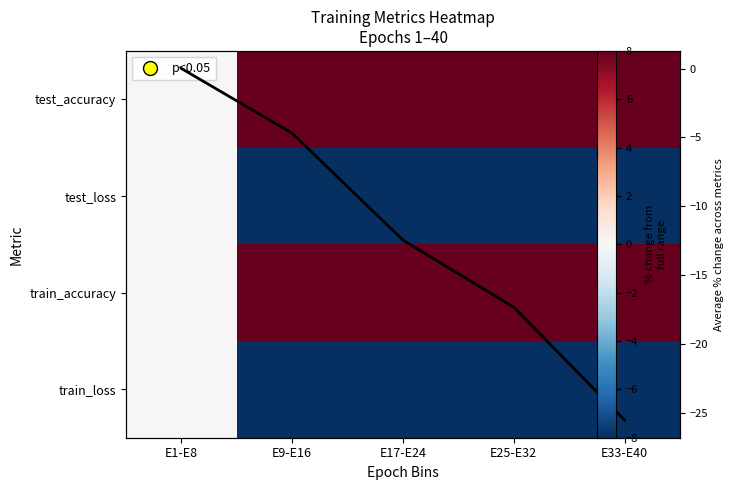

What is the minimum value shown in the chart?

-60.4